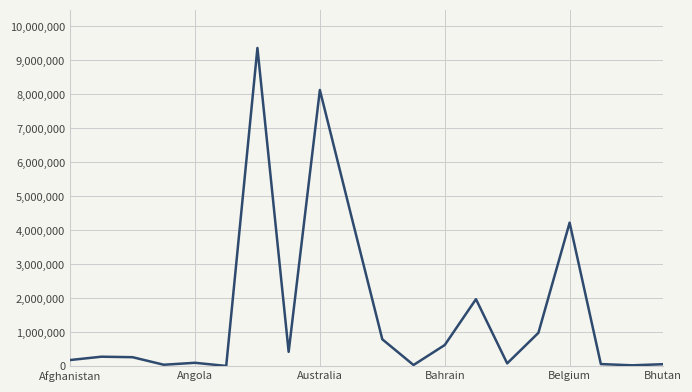

What is the greatest value displayed?

9367172